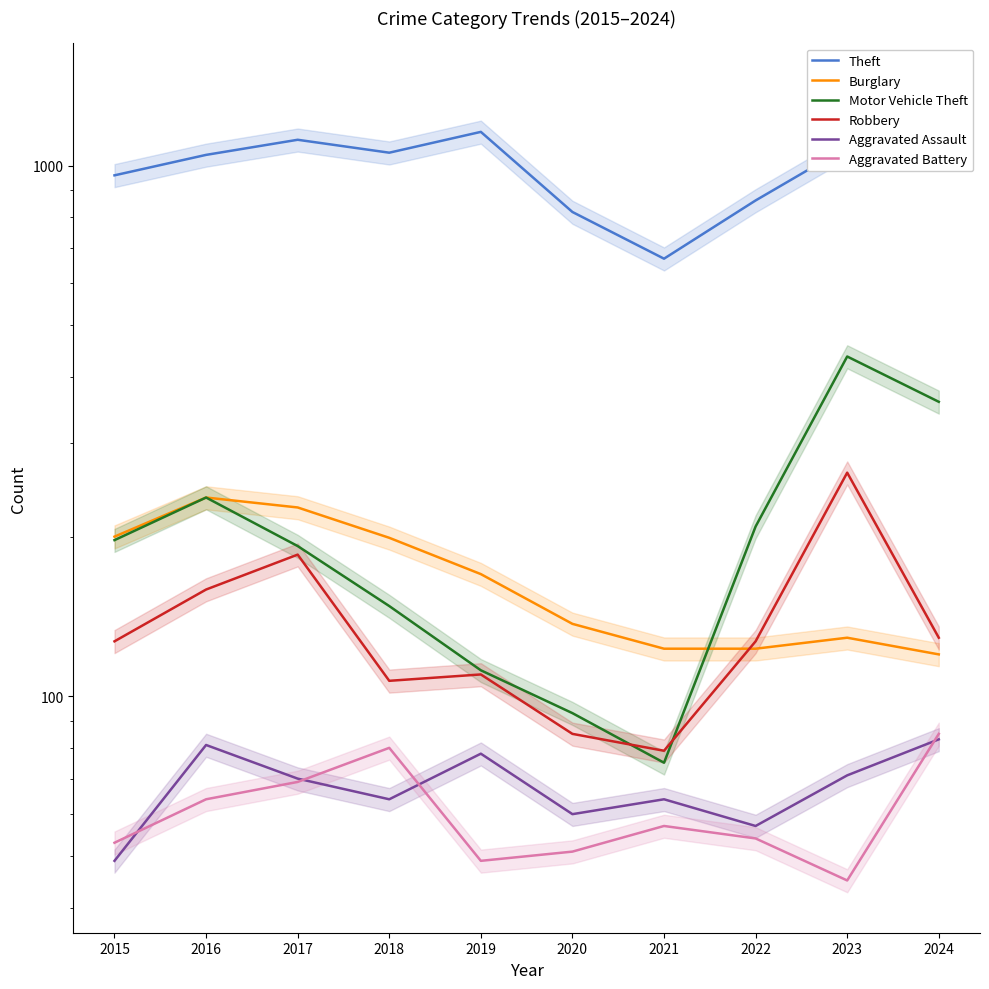

True or false: Aggravated Battery has a value of 45 at 2023.

True